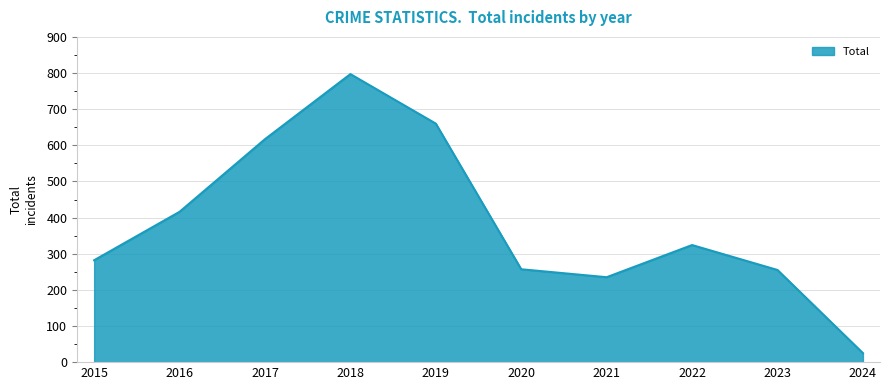

What is the change in value from 2015 to 2017?

+335